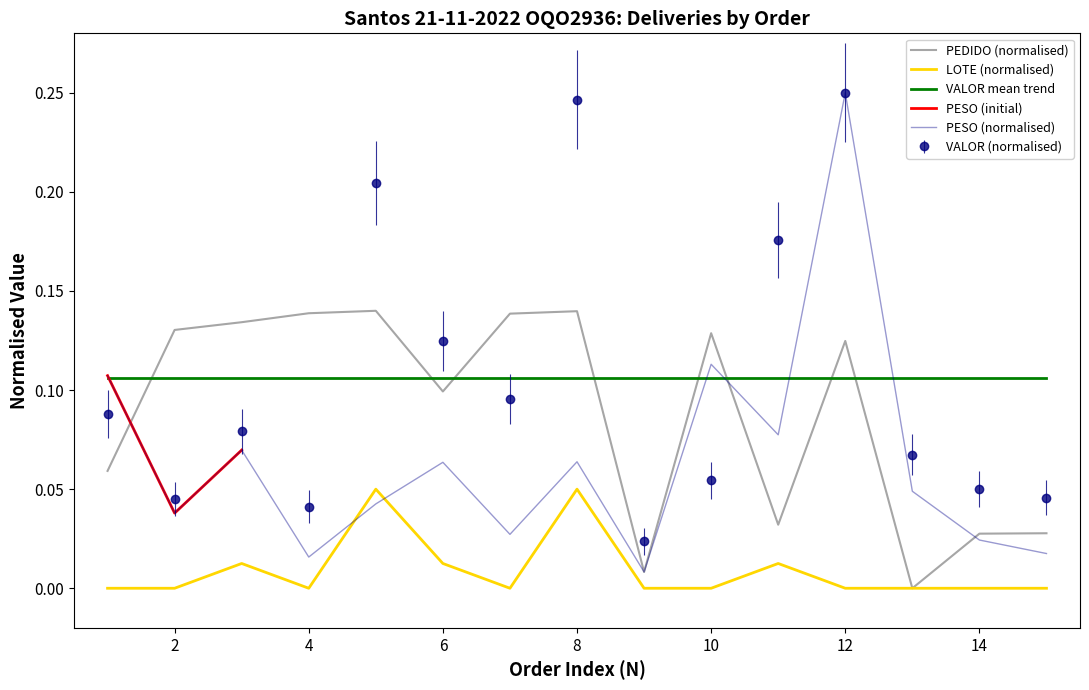

True or false: PESO (normalised) and VALOR mean trend intersect in this chart.

True